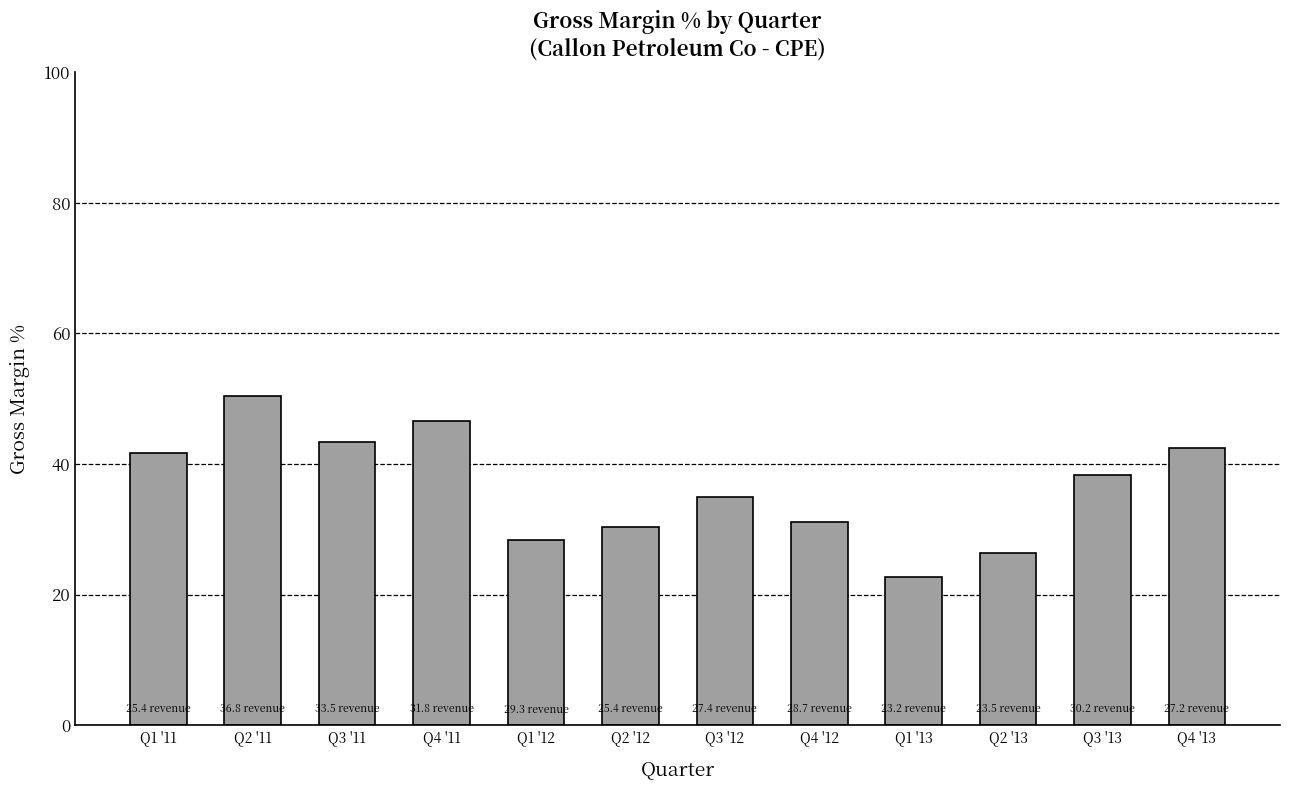

How many values are below 38?

6